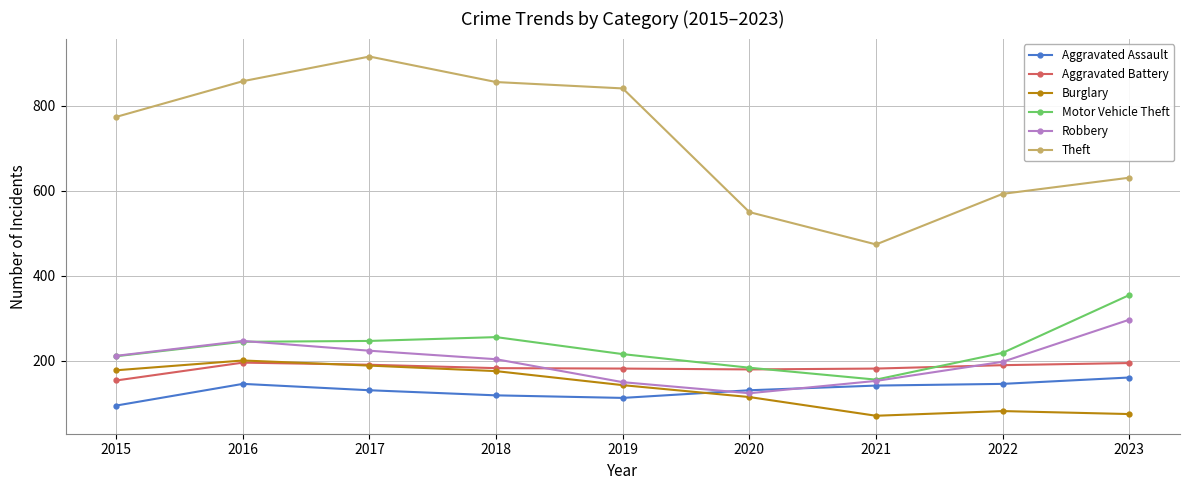

Which series changed the most between 2018 and 2021?

Theft